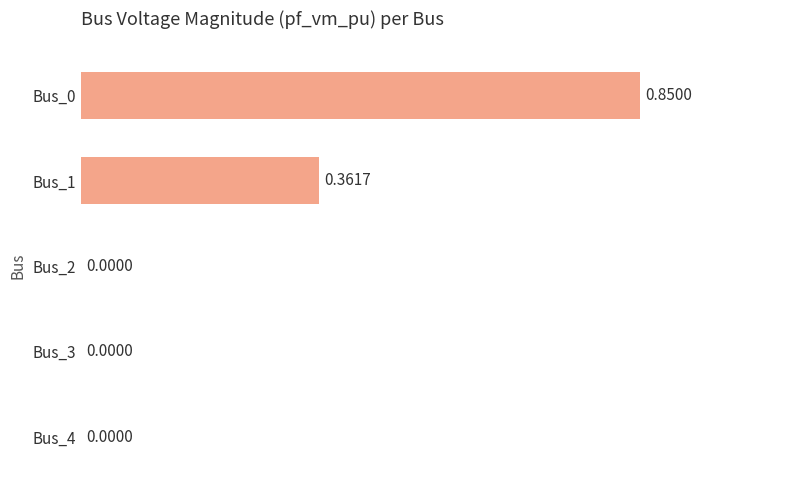

What is the sum of all values?

1.2